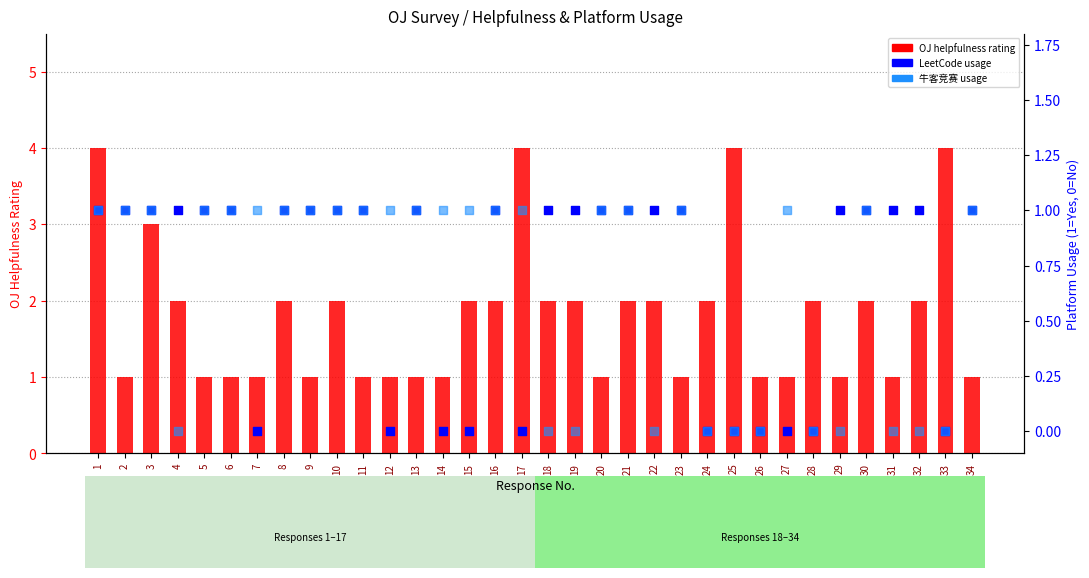

Which series reaches the maximum Y coordinate?

OJ helpfulness rating